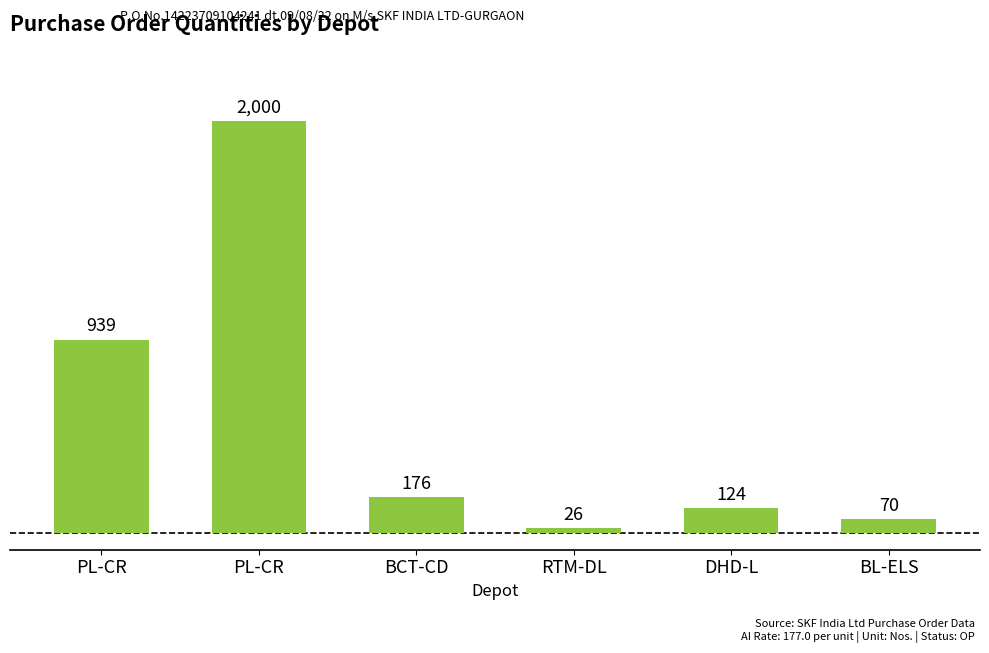

List the labels in order of value, largest first.

PL-CR, PL-CR, BCT-CD, DHD-L, BL-ELS, RTM-DL